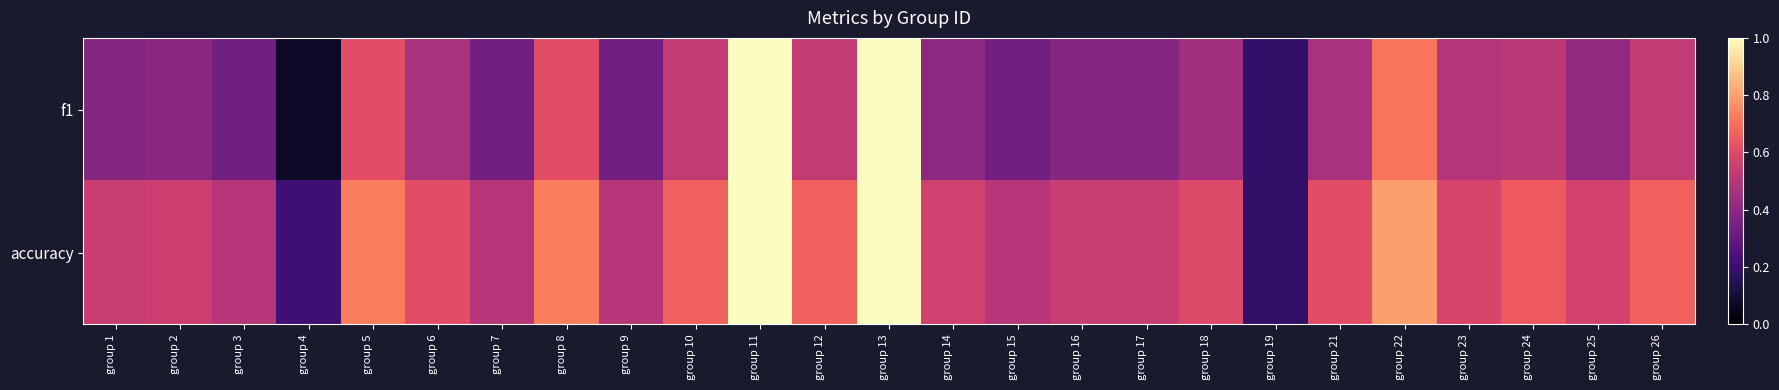

List the series in order of their overall mean, highest first.

accuracy, f1